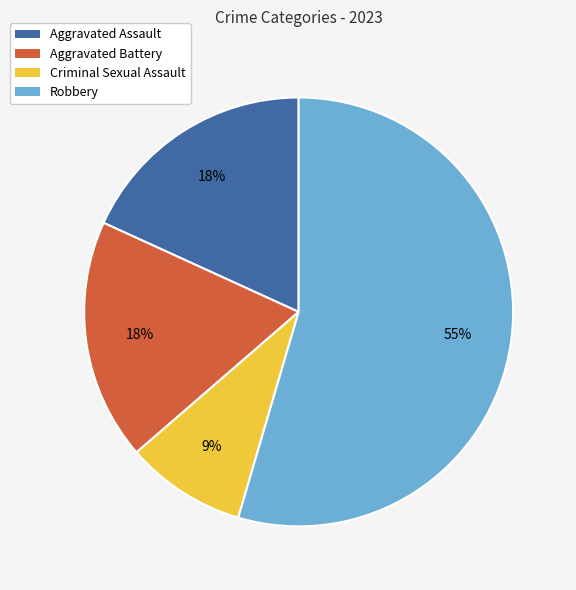

True or false: Aggravated Assault accounts for 4% of the total.

False